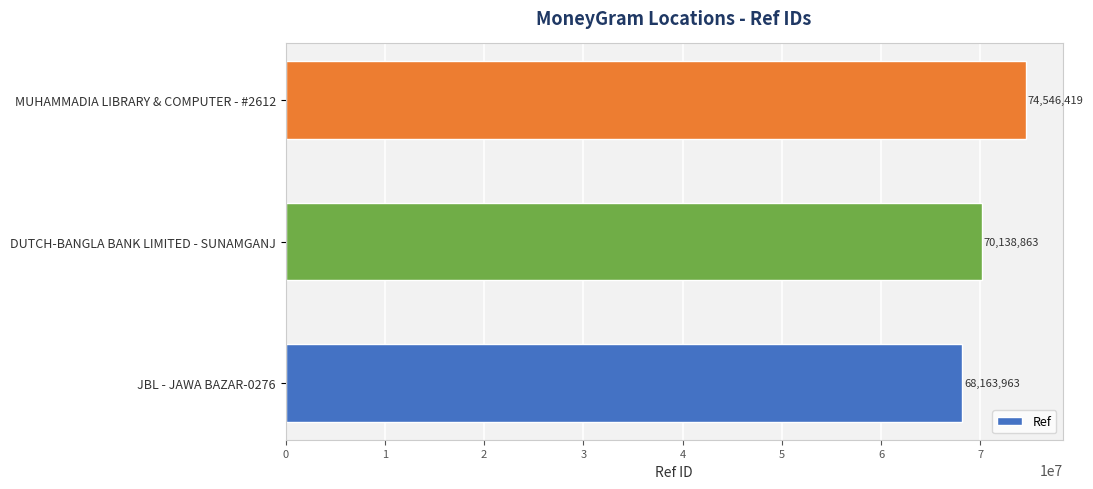

What is the smallest value displayed?

68163963